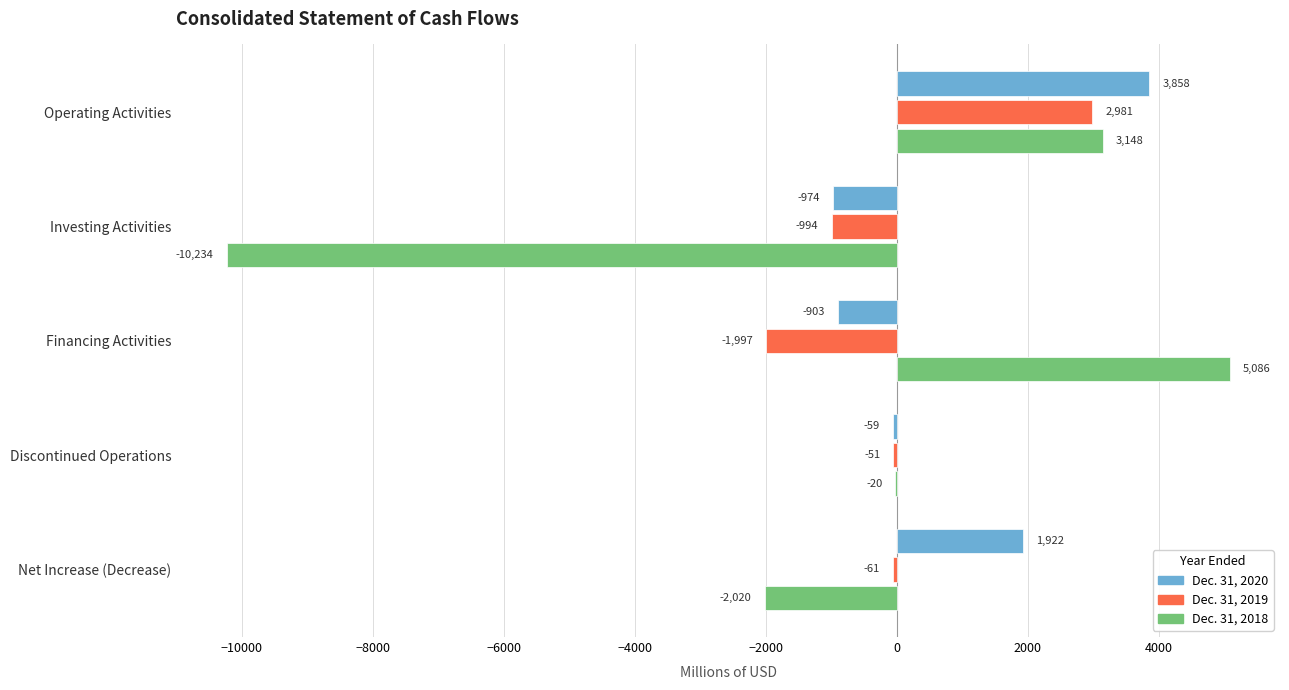

Which category has the highest value across all series?

Financing Activities